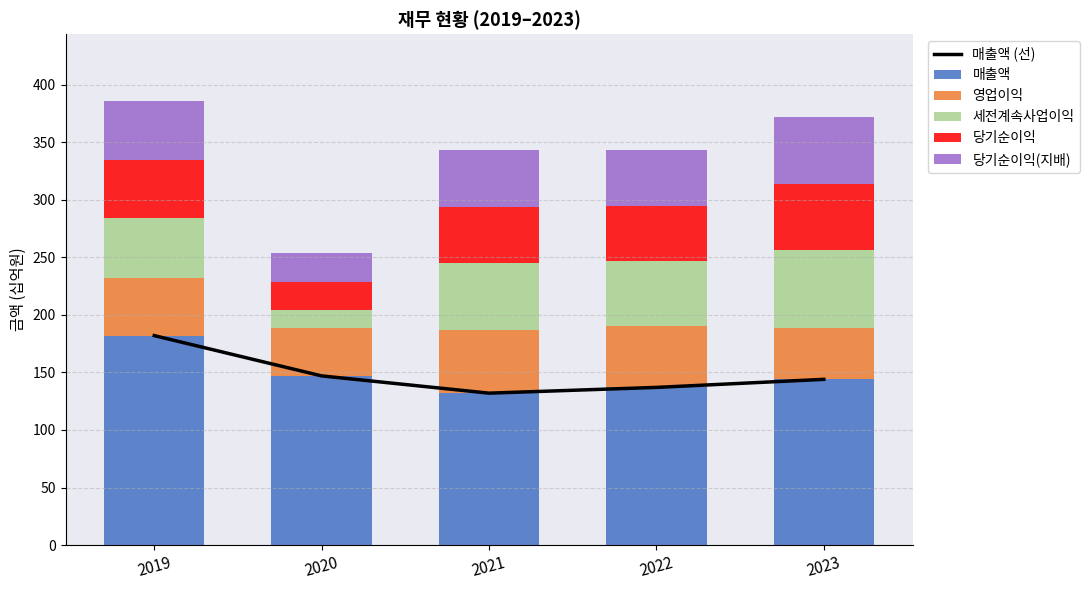

What is the greatest value displayed?

182